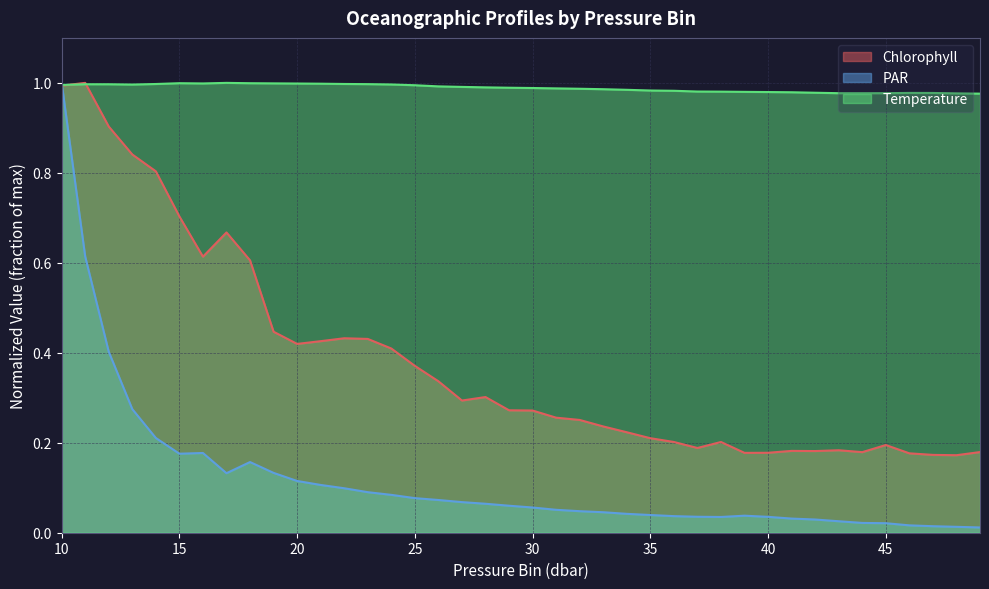

Rank the series by their maximum value, from lowest to highest.

Chlorophyll, PAR, Temperature